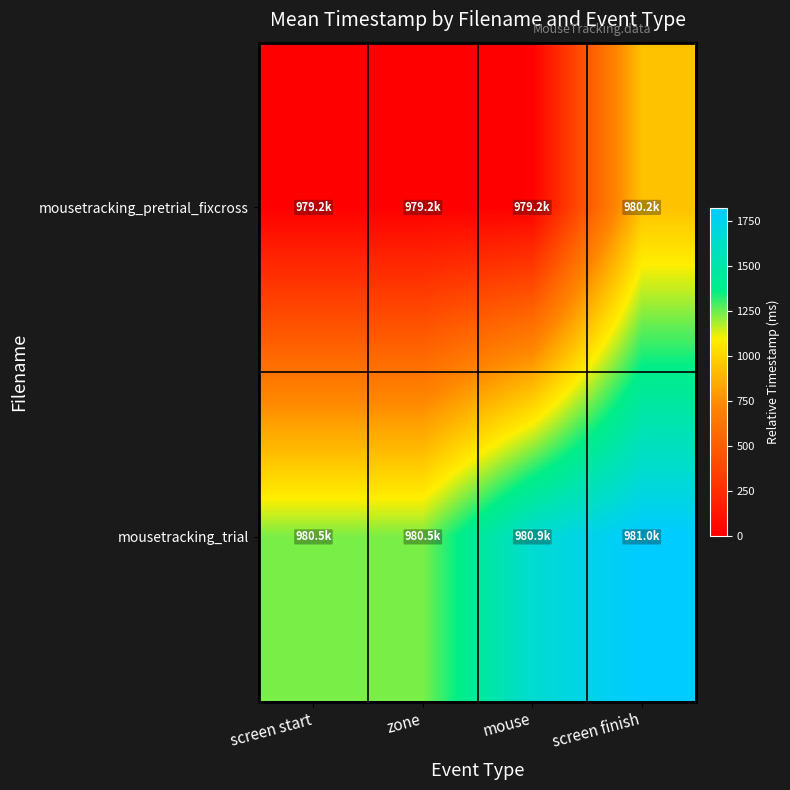

Between screen start and screen finish, which series saw the biggest shift?

mousetracking_pretrial_fixcross